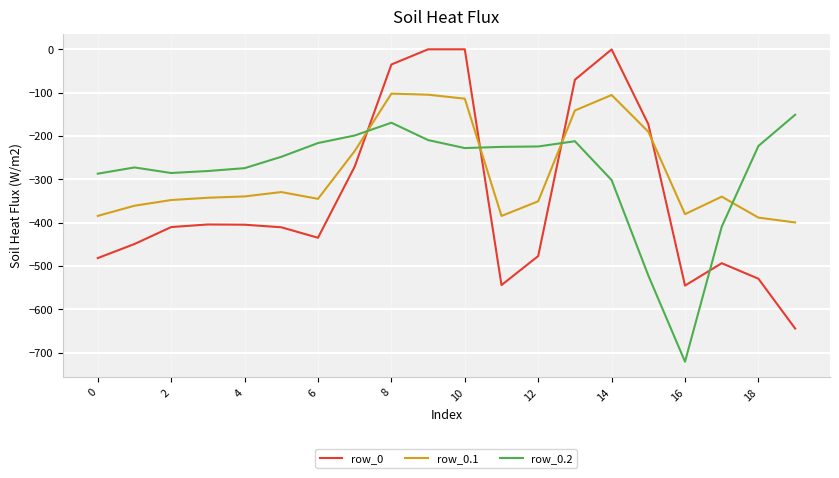

Count the number of data series in this chart.

3